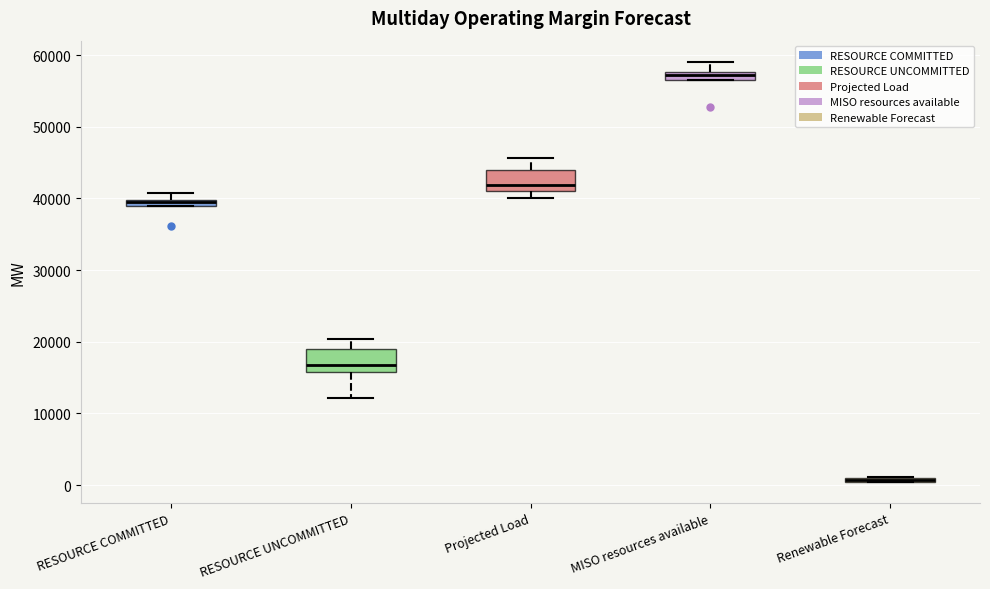

Where is the lower edge of the box for Renewable Forecast on the y-axis? The values are not printed on the chart, so give them approximately, as read against the axis.

0